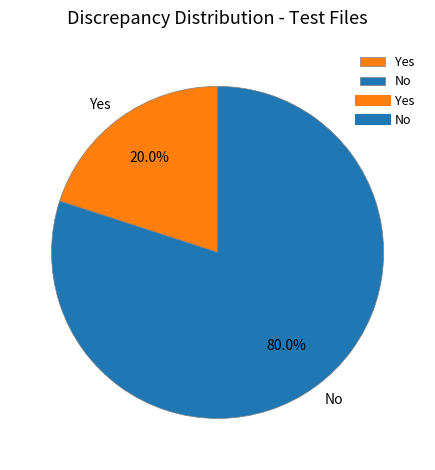

Which slice is the largest?

No